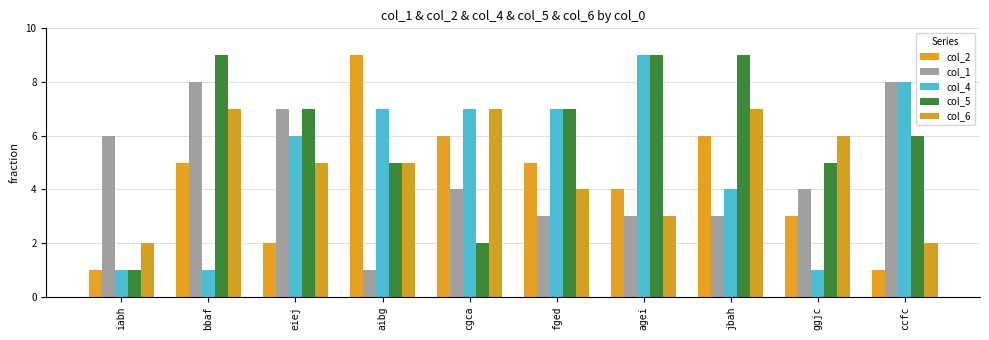

What is the value of the col_5 bar at the 9th from the left?

5